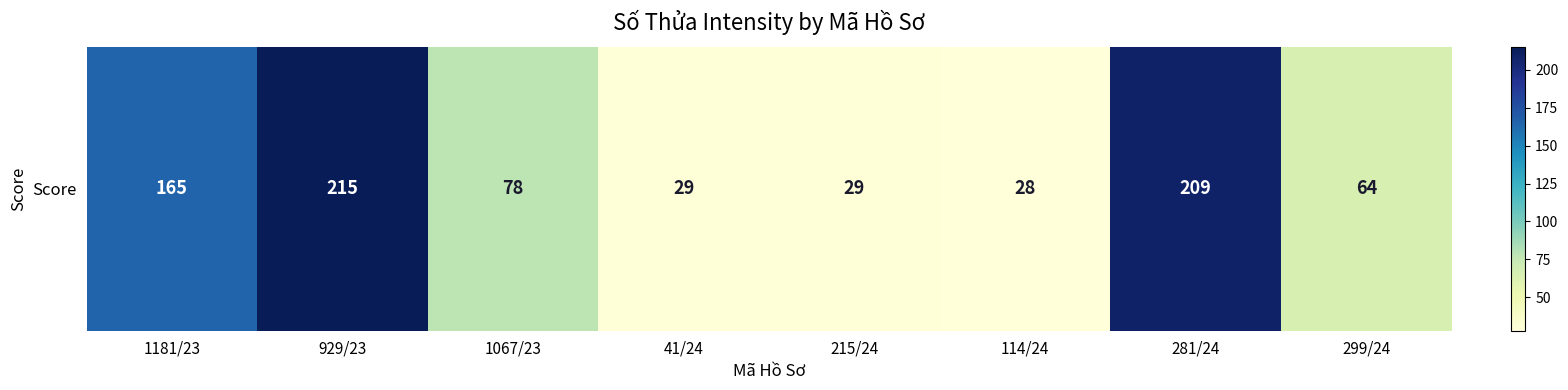

What is the ratio of the value at 1067/23 to the value at 215/24?

2.7